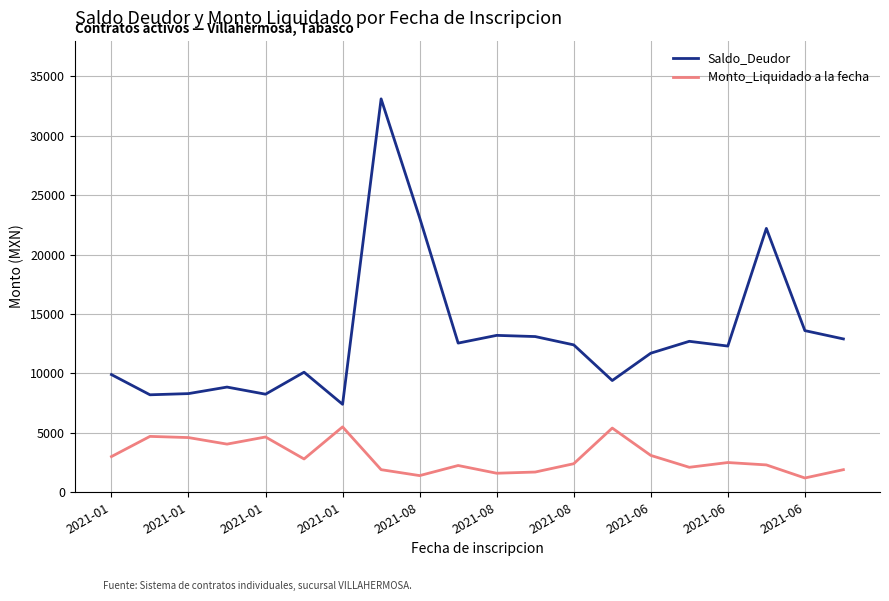

What is the difference between the maximum and minimum values in the Saldo_Deudor series?

25700